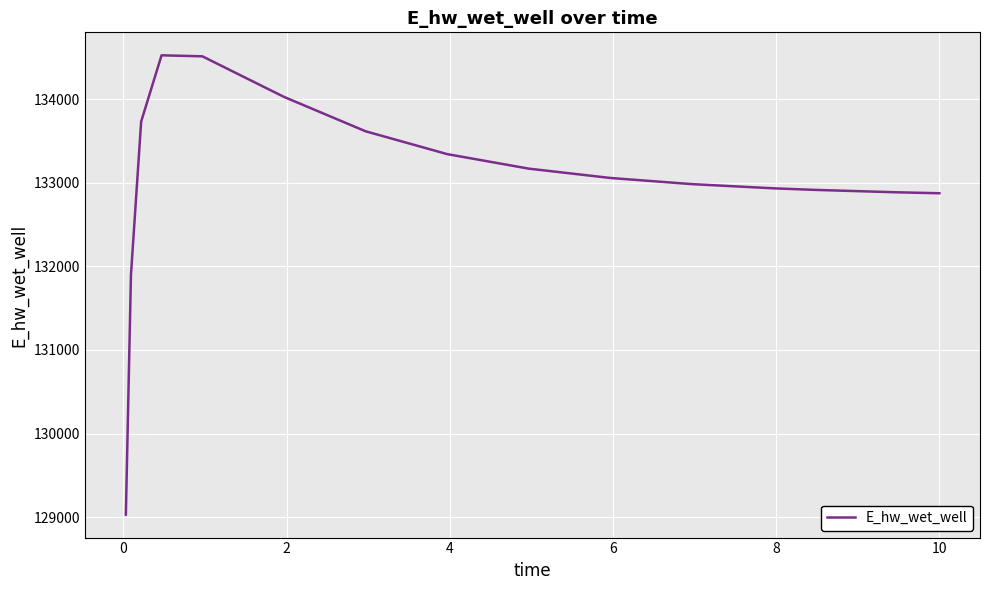

What is the greatest value displayed?

134523.6